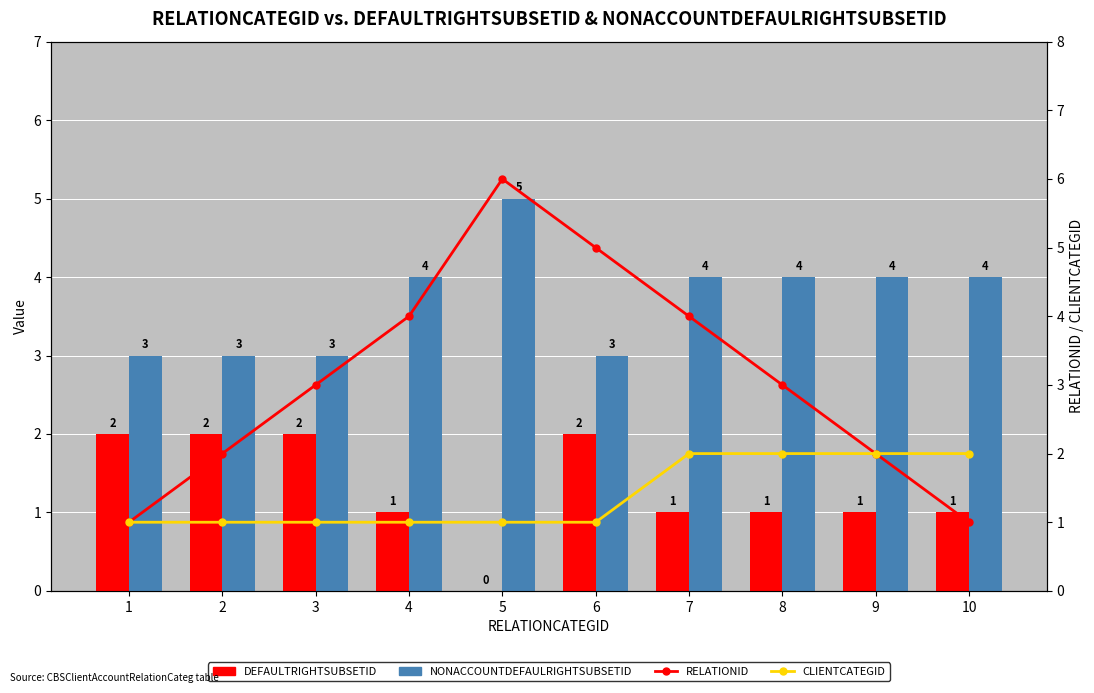

What is the value of the NONACCOUNTDEFAULRIGHTSUBSETID bar at the 2nd from the left?

3